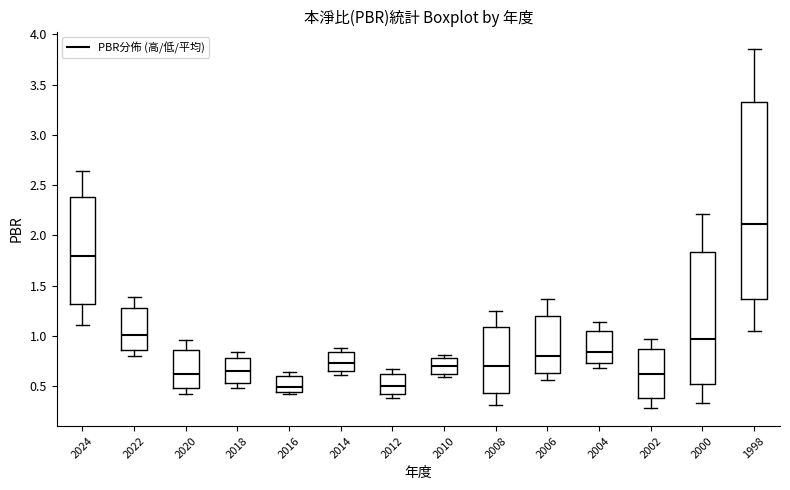

Where does the median line of the box at x = 2024 sit on the y-axis? The values are not printed on the chart, so give them approximately, as read against the axis.

1.80